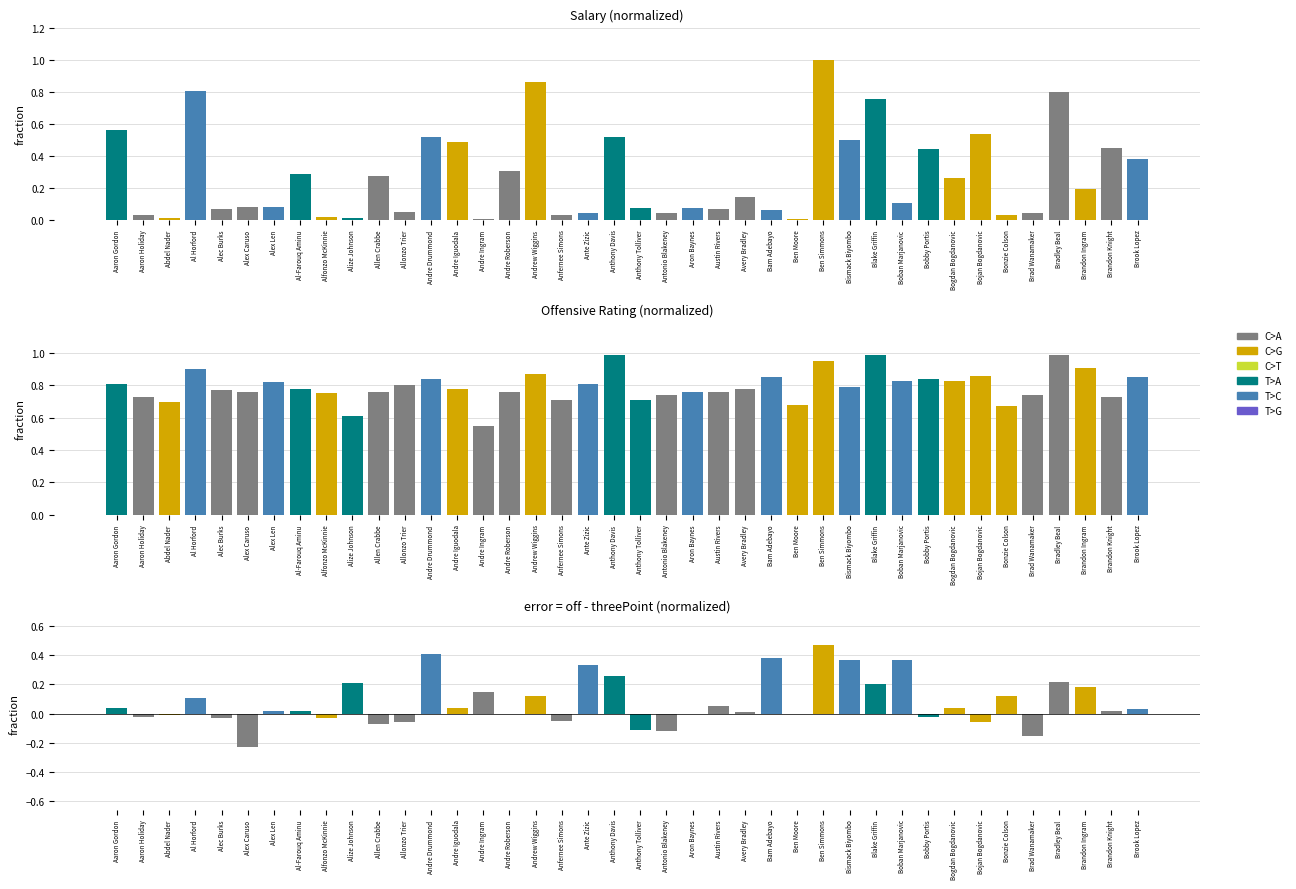

At Andre Roberson, list the series in order from smallest to largest.

salary, off